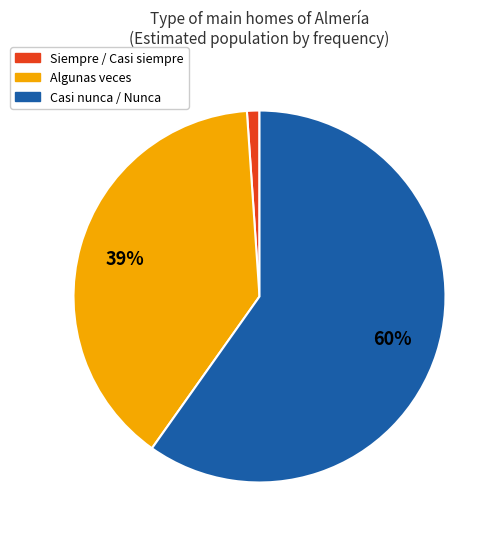

To the nearest percent, what is the average slice percentage?

33%